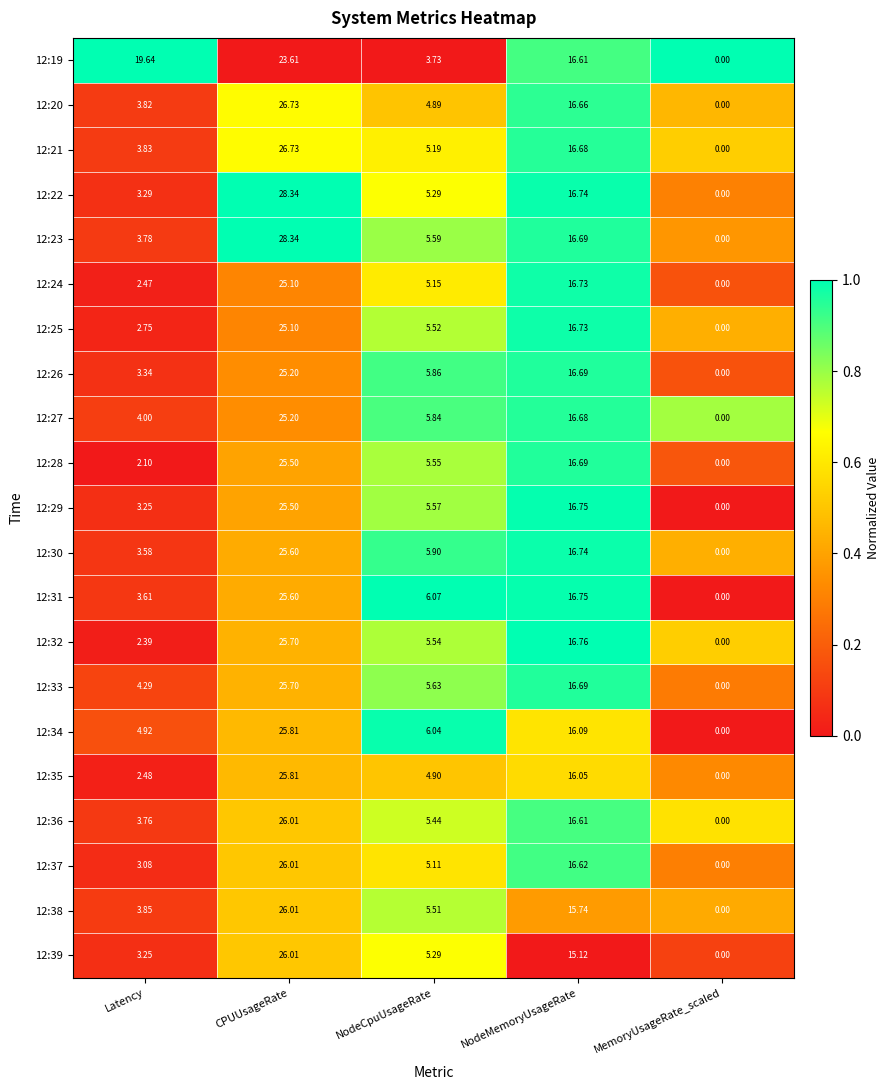

Which category has the lowest value across all series?

MemoryUsageRate_scaled